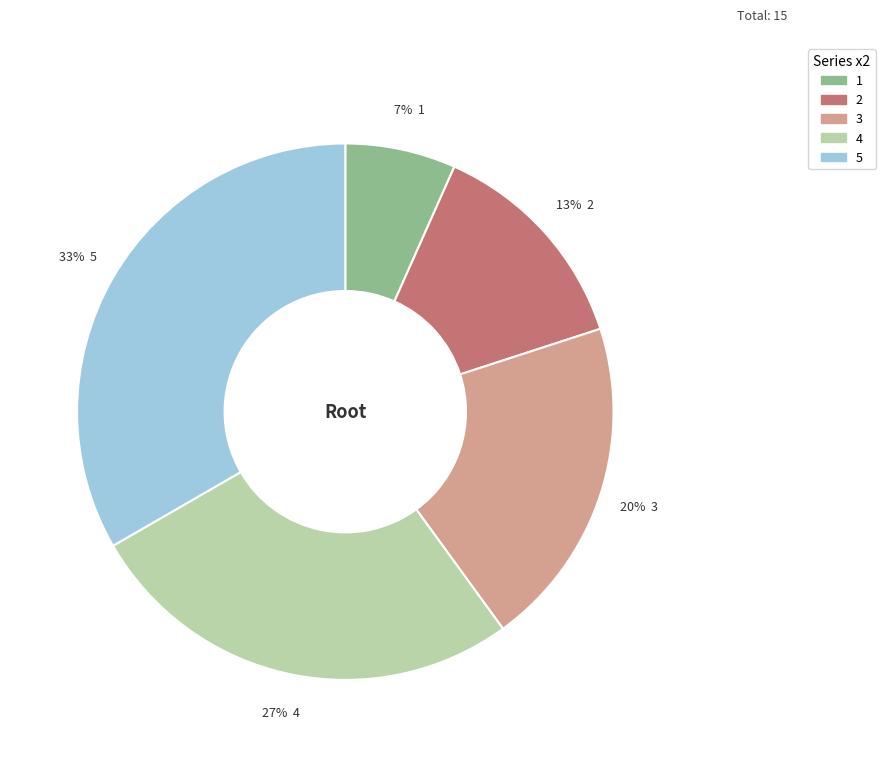

Between 5 and 1, which is larger?

5